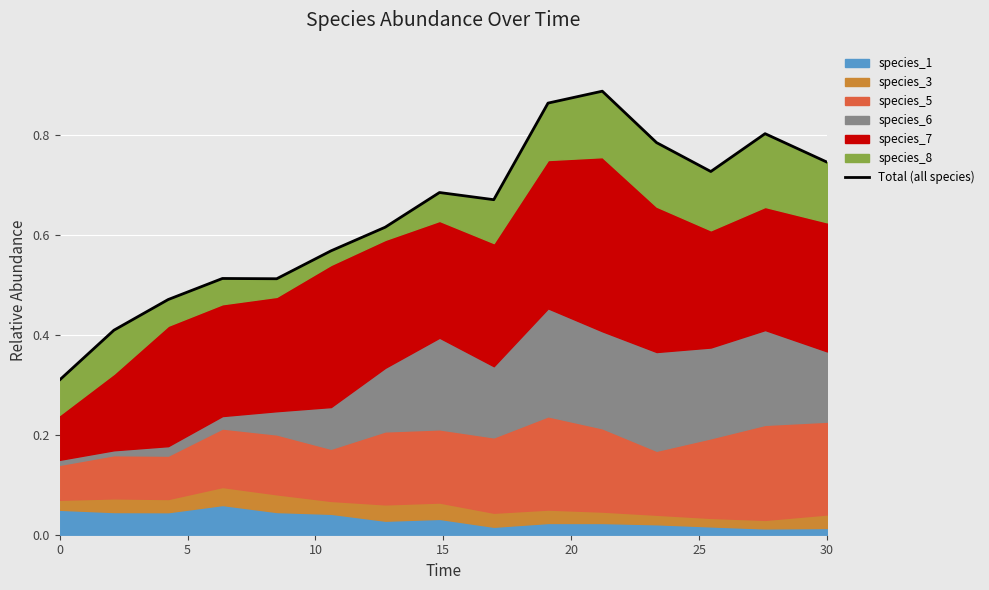

What is the difference between the second highest and second lowest values?

0.5